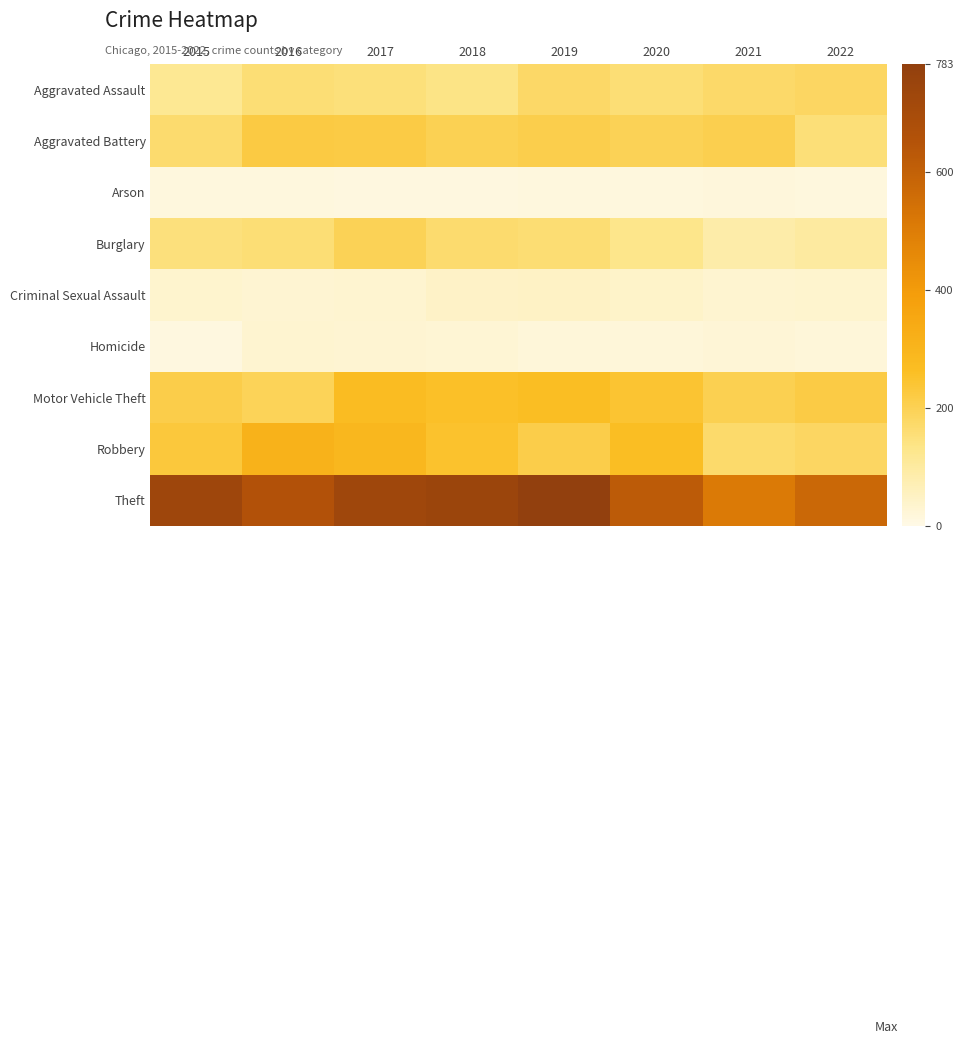

Reading left to right, extract all data points from this chart.

Aggravated Assault: 2015=119	2016=157	2017=150	2018=137	2019=177	2020=157	2021=173	2022=182
Aggravated Battery: 2015=167	2016=223	2017=220	2018=201	2019=211	2020=198	2021=205	2022=155
Arson: 2015=13	2016=15	2017=10	2018=10	2019=13	2020=13	2021=17	2022=14
Burglary: 2015=149	2016=157	2017=197	2018=168	2019=162	2020=131	2021=86	2022=100
Criminal Sexual Assault: 2015=34	2016=30	2017=33	2018=44	2019=48	2020=41	2021=32	2022=35
Homicide: 2015=11	2016=32	2017=29	2018=26	2019=21	2020=19	2021=24	2022=19
Motor Vehicle Theft: 2015=212	2016=193	2017=270	2018=255	2019=266	2020=243	2021=204	2022=220
Robbery: 2015=232	2016=309	2017=292	2018=250	2019=212	2020=264	2021=169	2022=181
Theft: 2015=737	2016=660	2017=729	2018=746	2019=783	2020=621	2021=508	2022=572